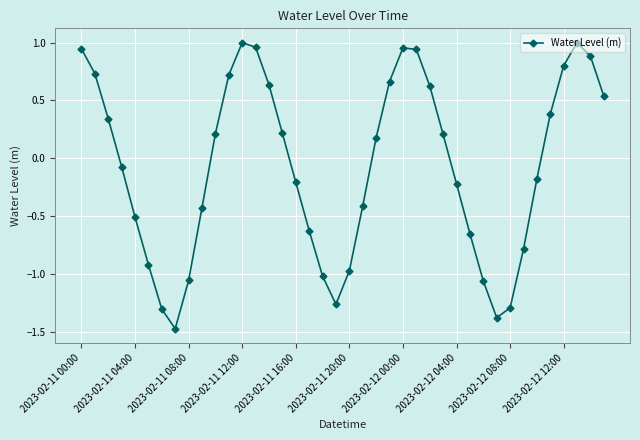

What is the sum of all values?

-2.9